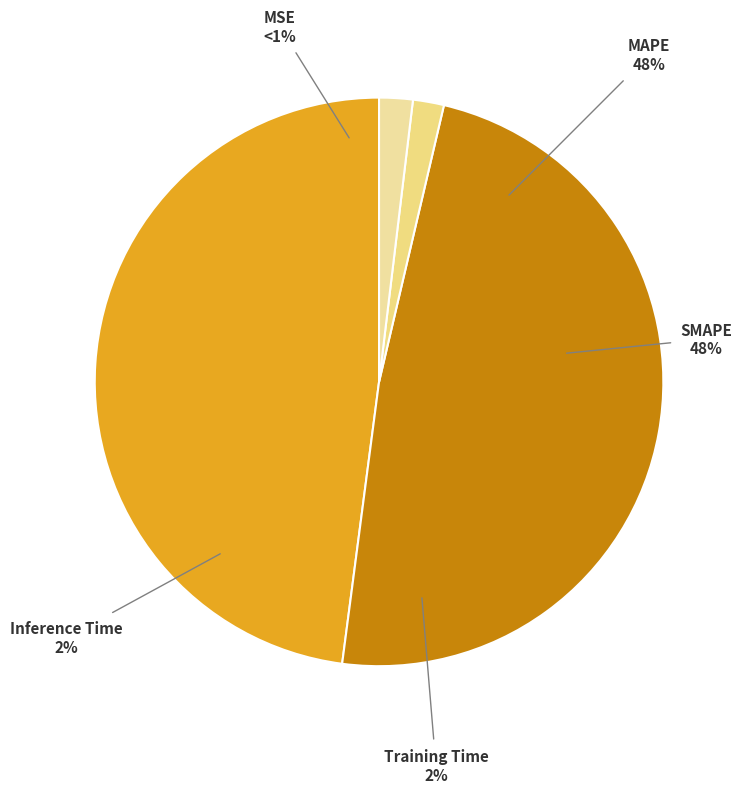

Do Inference Time and SMAPE together represent more than half of the pie?

Yes